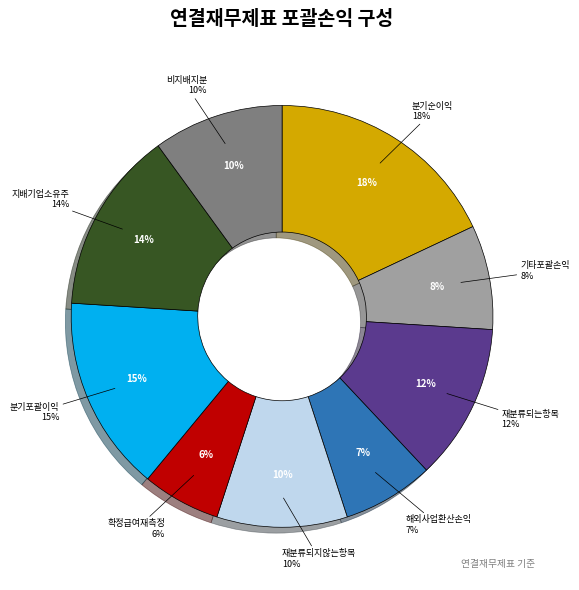

What is the largest slice in the pie chart?

분기순이익